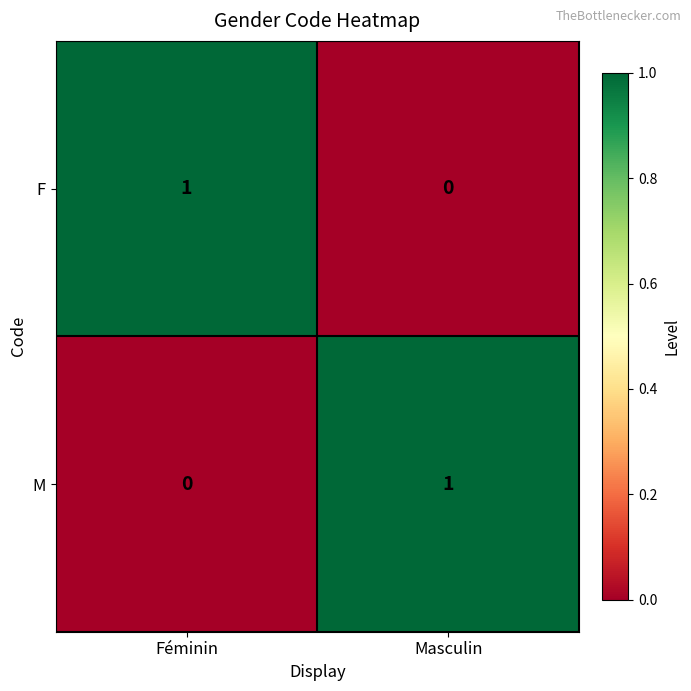

At which label is M closest to 0?

Féminin